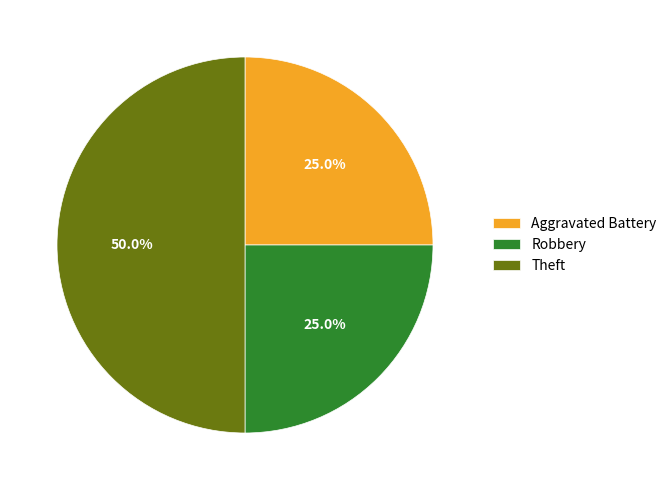

How many segments does this pie chart have?

3